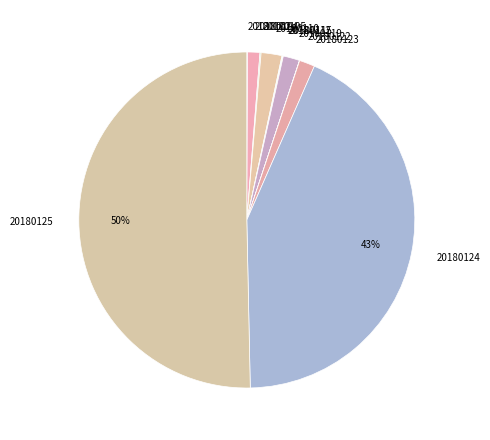

Does 20180123 represent more than half of the total?

No